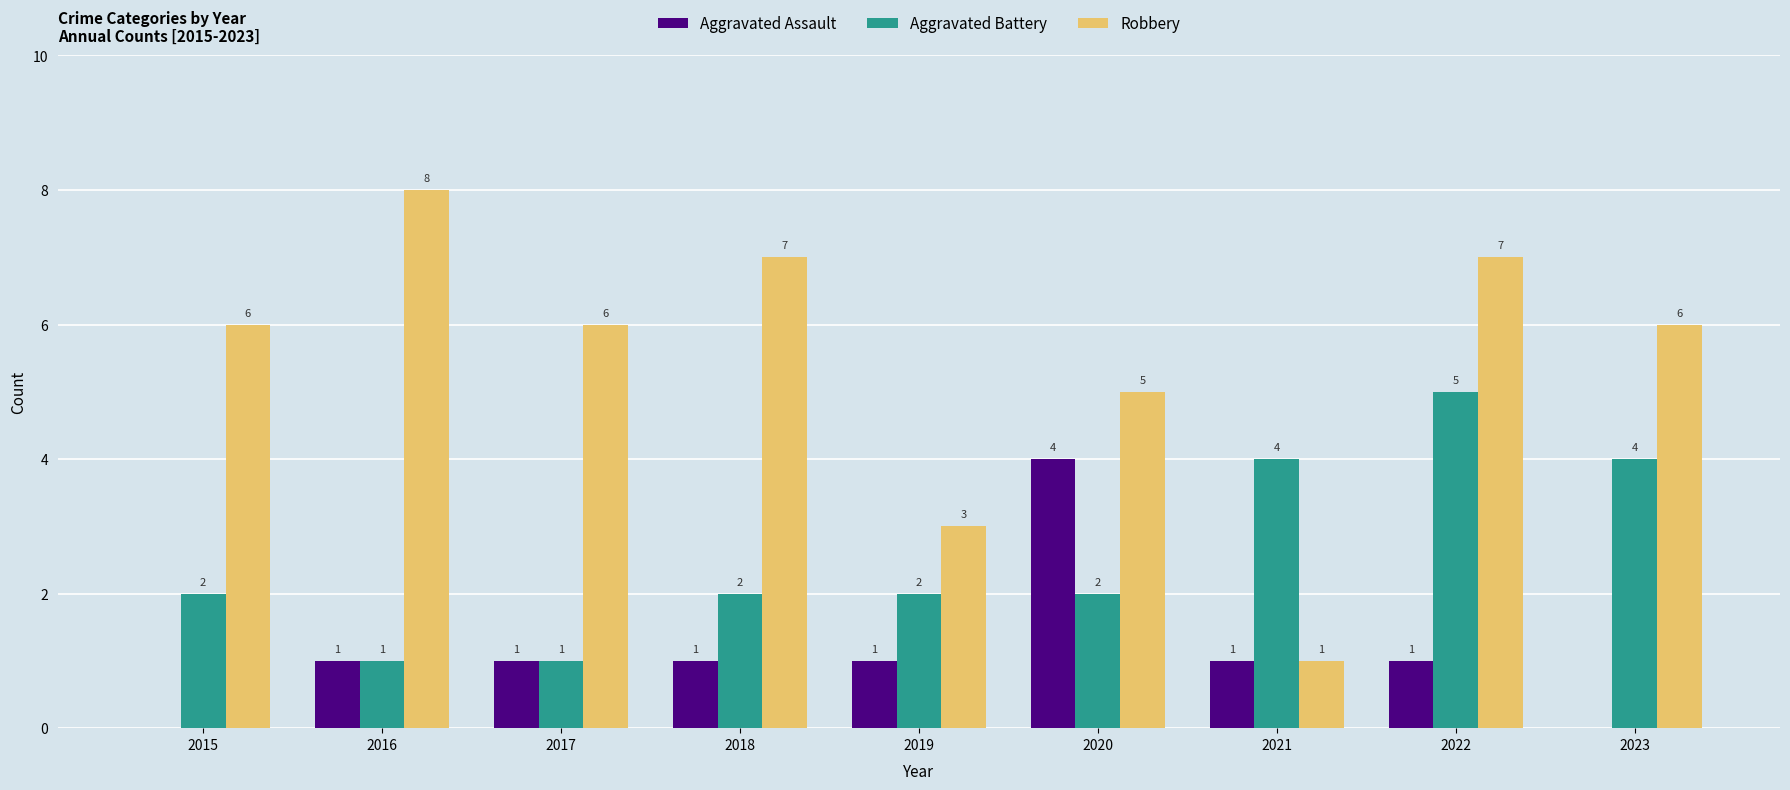

At which category is the sum across all series the highest?

2022